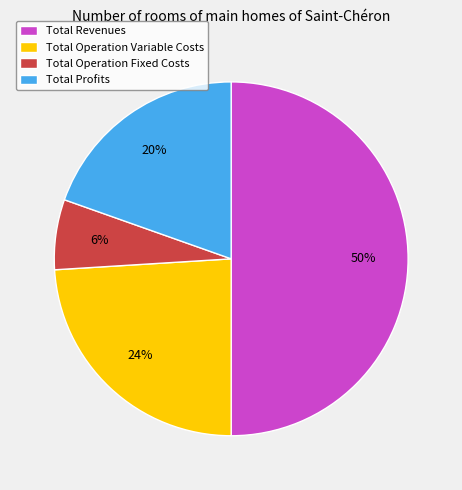

Which slice represents more than half of the pie?

Total Revenues